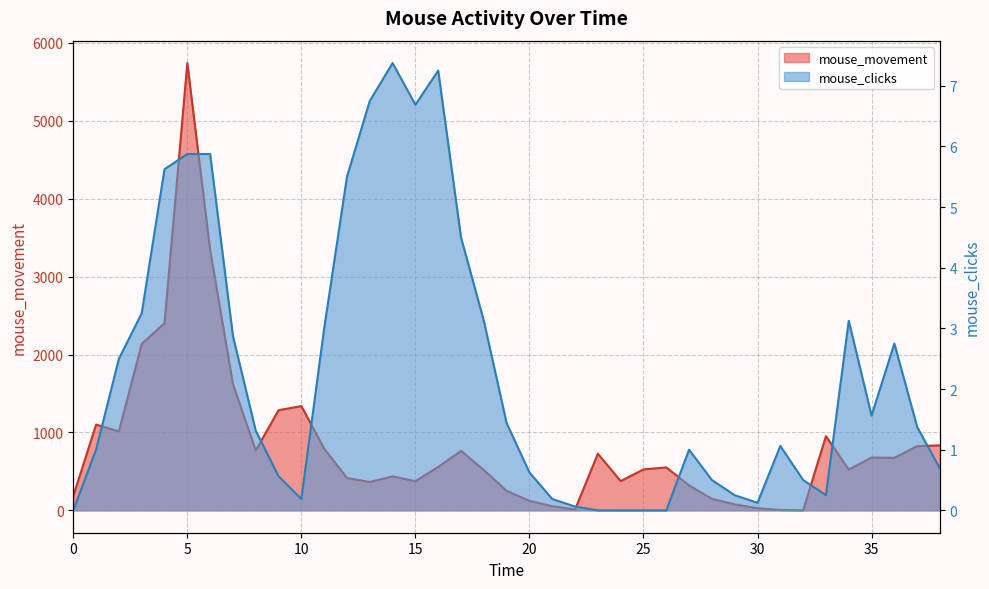

At 12.0, list the series in order from smallest to largest.

mouse_clicks, mouse_movement